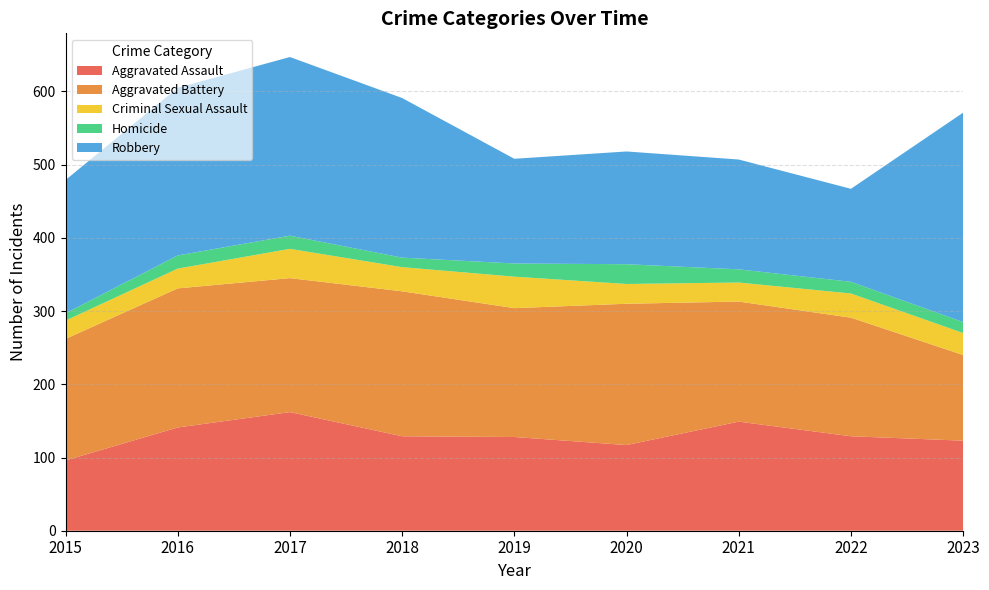

Reading left to right, list all the values displayed in this chart.

Aggravated Assault: 2015=96	2016=141	2017=162	2018=129	2019=128	2020=117	2021=149	2022=129	2023=123
Aggravated Battery: 2015=166	2016=190	2017=183	2018=198	2019=176	2020=193	2021=164	2022=162	2023=117
Criminal Sexual Assault: 2015=25	2016=27	2017=40	2018=33	2019=43	2020=27	2021=26	2022=33	2023=30
Homicide: 2015=10	2016=18	2017=18	2018=13	2019=18	2020=27	2021=18	2022=16	2023=15
Robbery: 2015=182	2016=229	2017=244	2018=218	2019=143	2020=154	2021=150	2022=127	2023=286